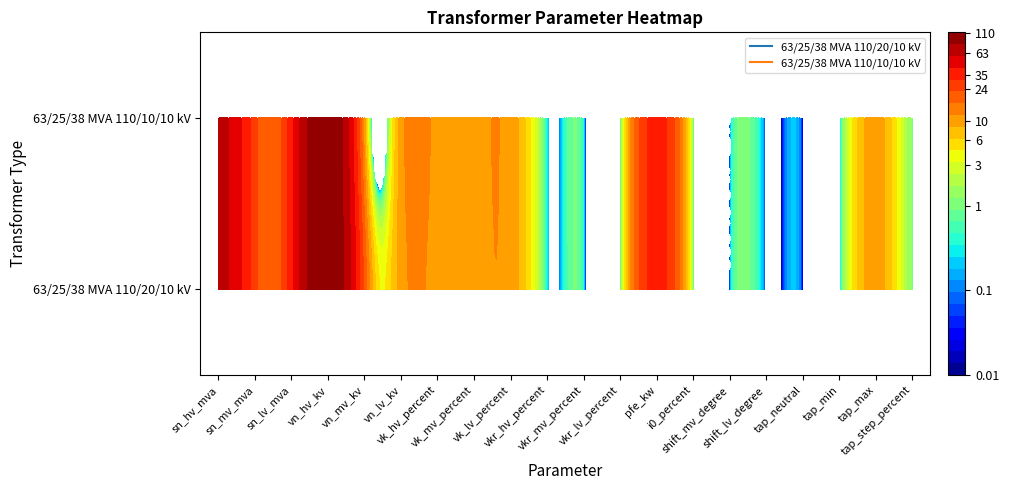

Which series has the largest total across all categories?

63/25/38 MVA 110/20/10 kV